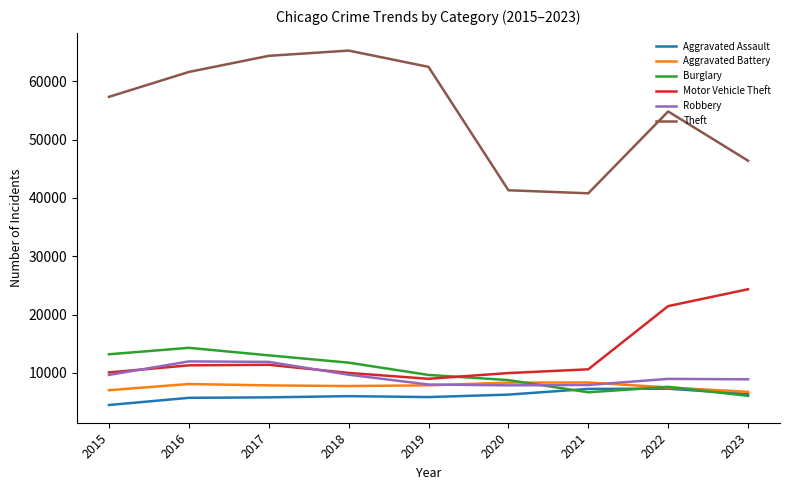

What are all the series names shown in the legend?

Aggravated Assault, Aggravated Battery, Burglary, Motor Vehicle Theft, Robbery, Theft